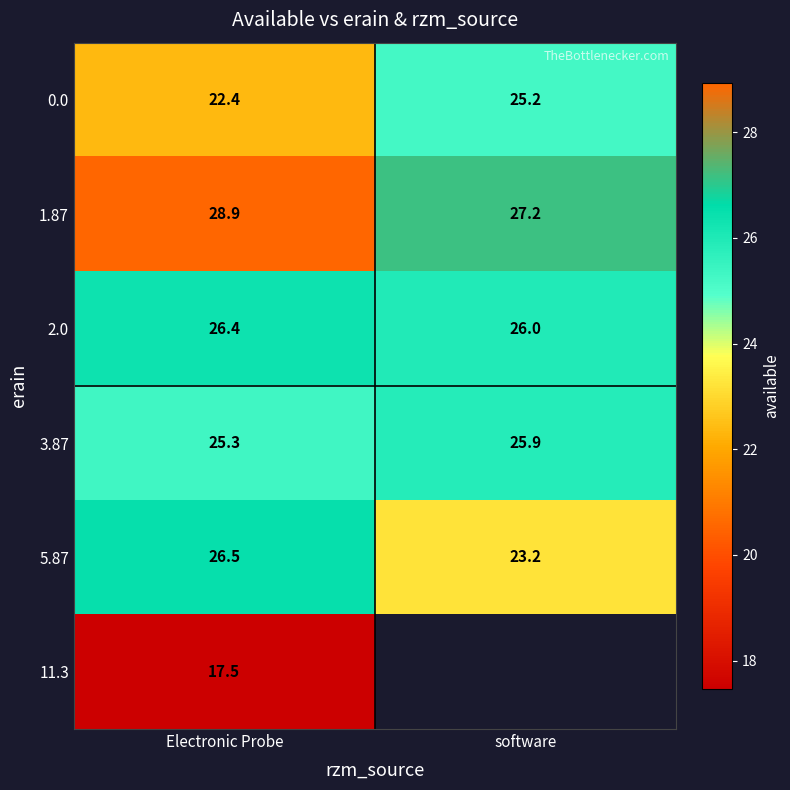

List the labels in order of 2.0 value, largest first.

Electronic Probe, software